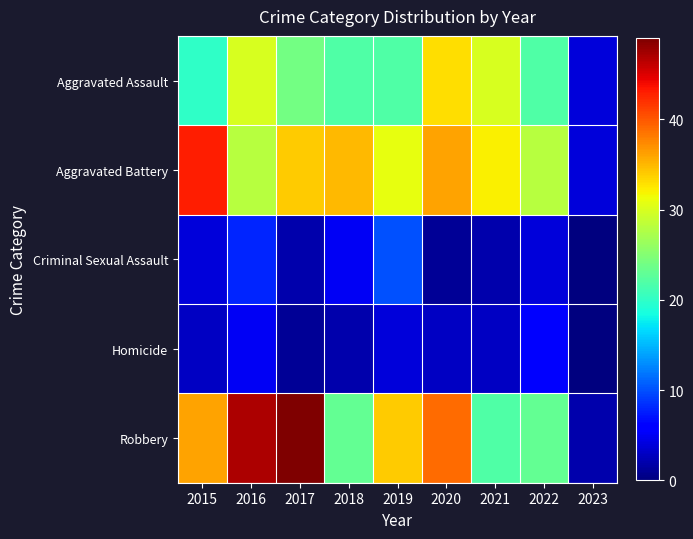

Between 2015 and 2017, which is larger?

2017